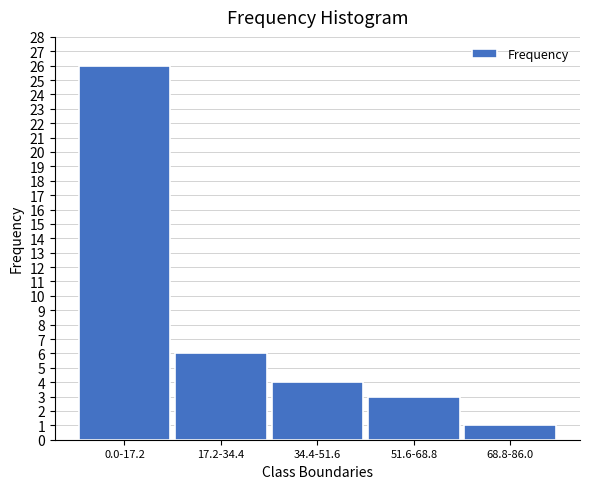

Reading right to left, list all the values displayed in this chart.

1	3	4	6	26